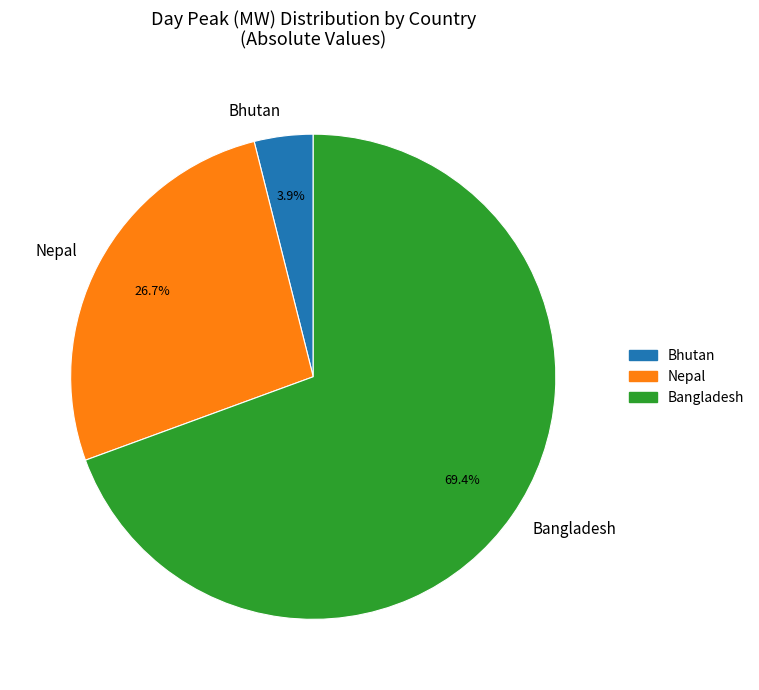

What portion of the pie excludes Bangladesh?

30.6%